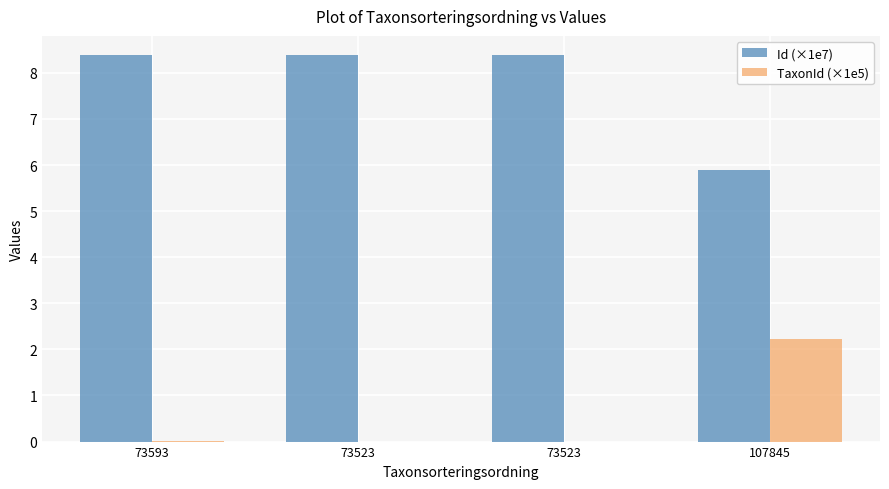

What are all the series names shown in the legend?

Id (×1e7), TaxonId (×1e5)